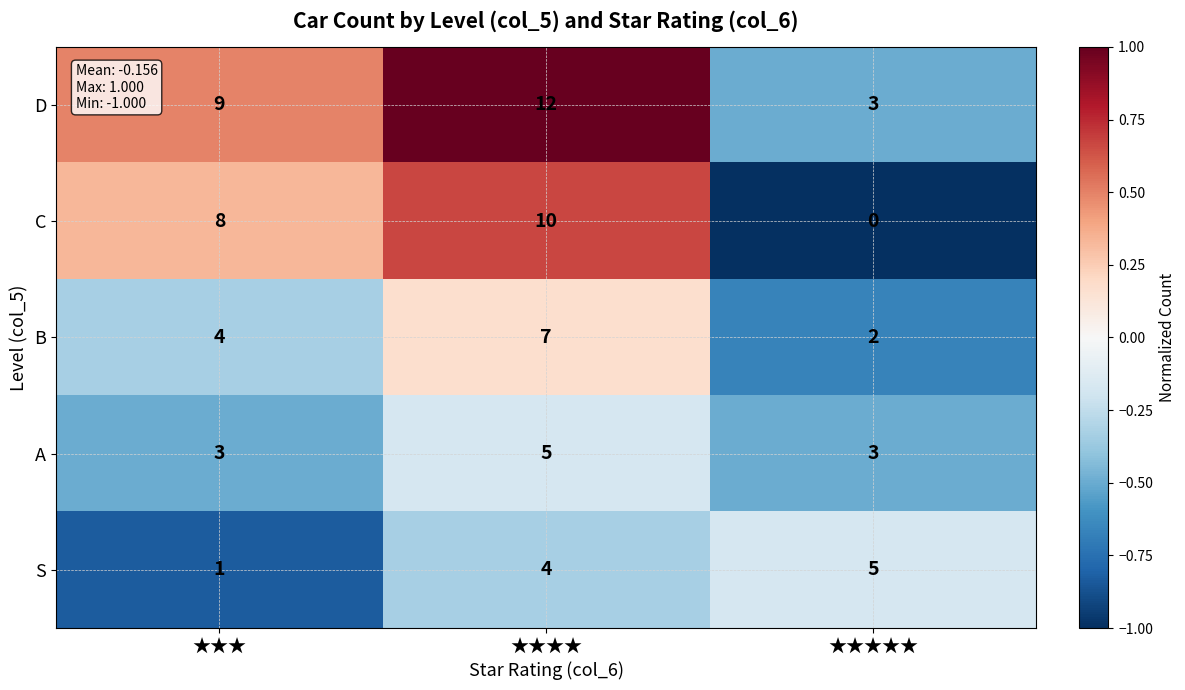

At how many categories does at least one series exceed 0?

3